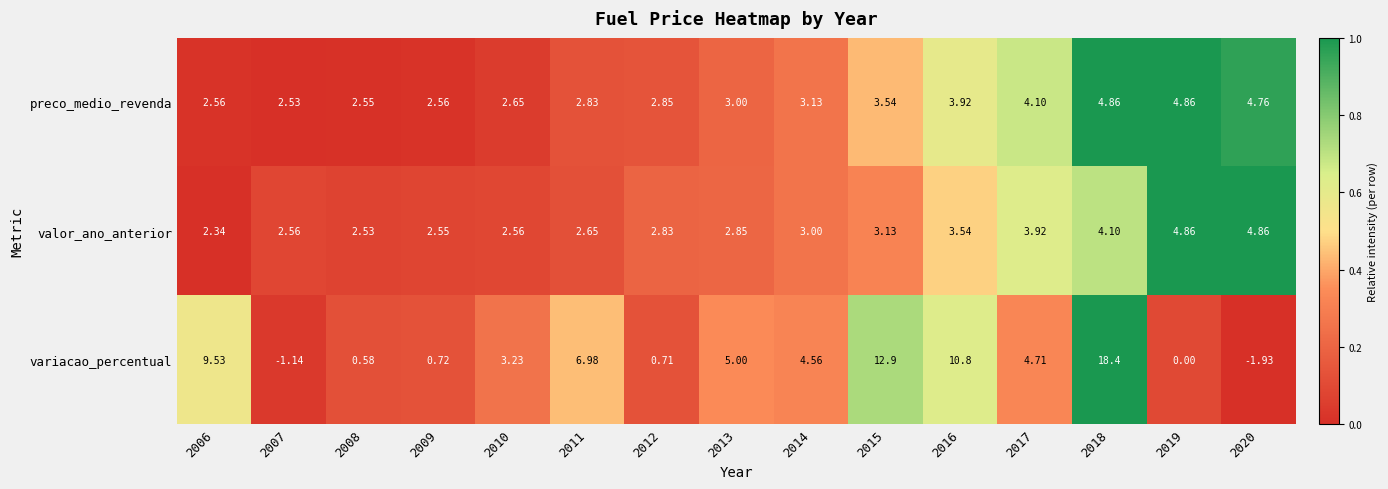

Is the value of preco_medio_revenda at 2010 greater than the value of valor_ano_anterior at 2015?

No